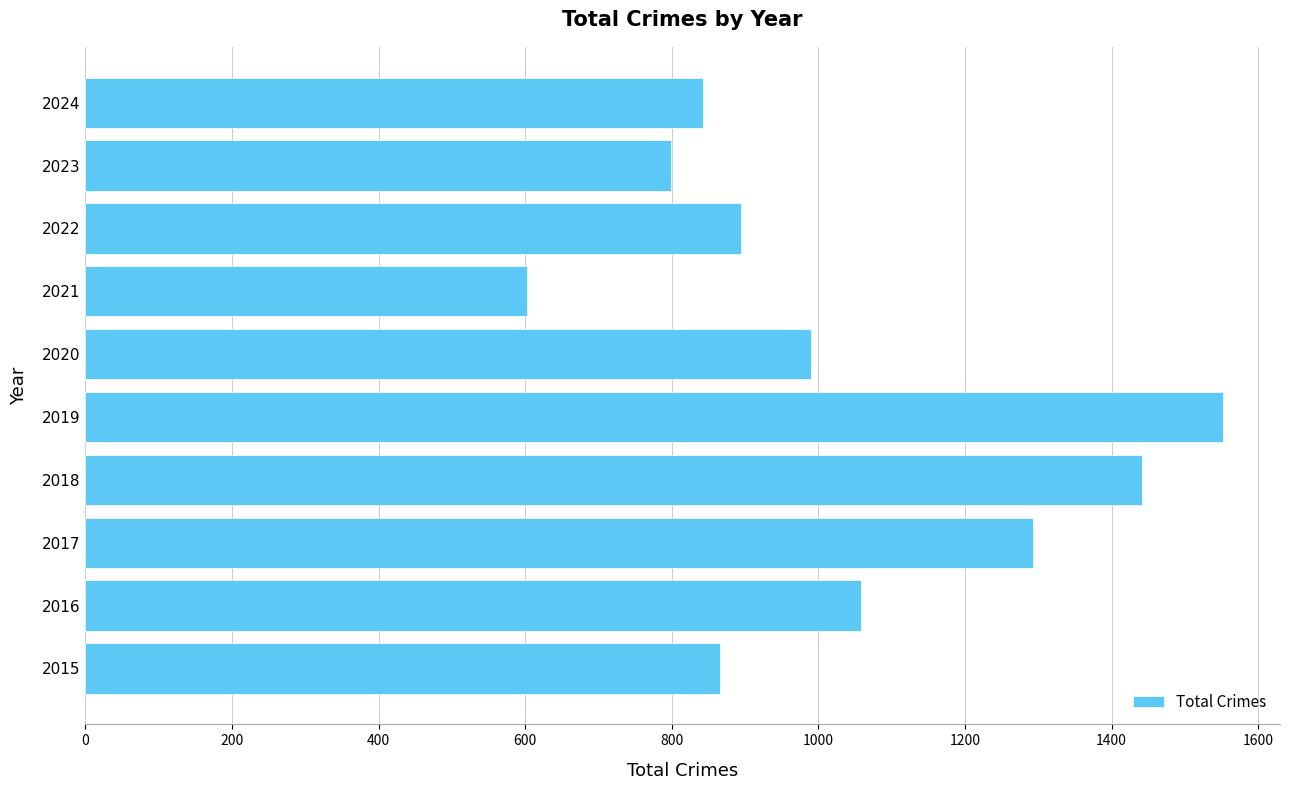

At which label is the value closest to 1077?

2016